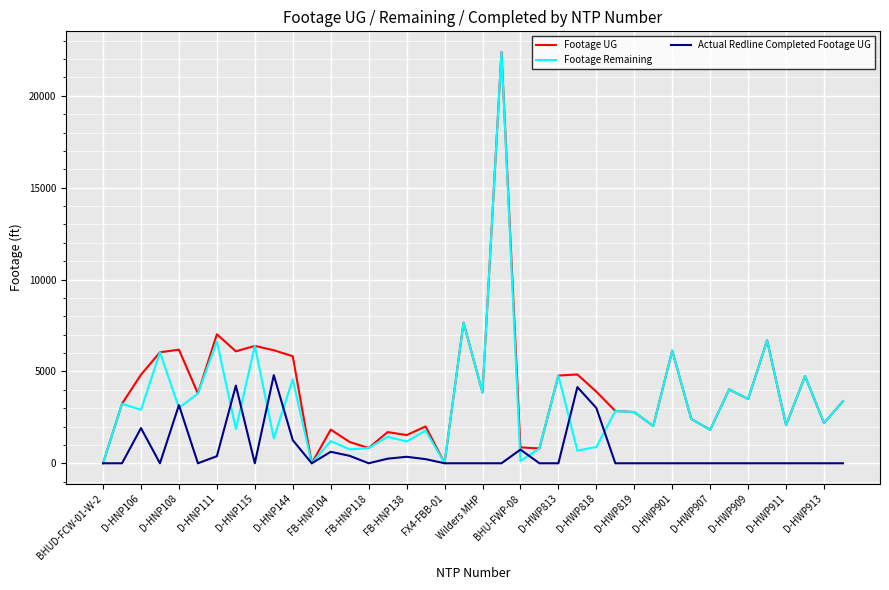

What is the maximum value for Actual Redline Completed Footage UG?

4796